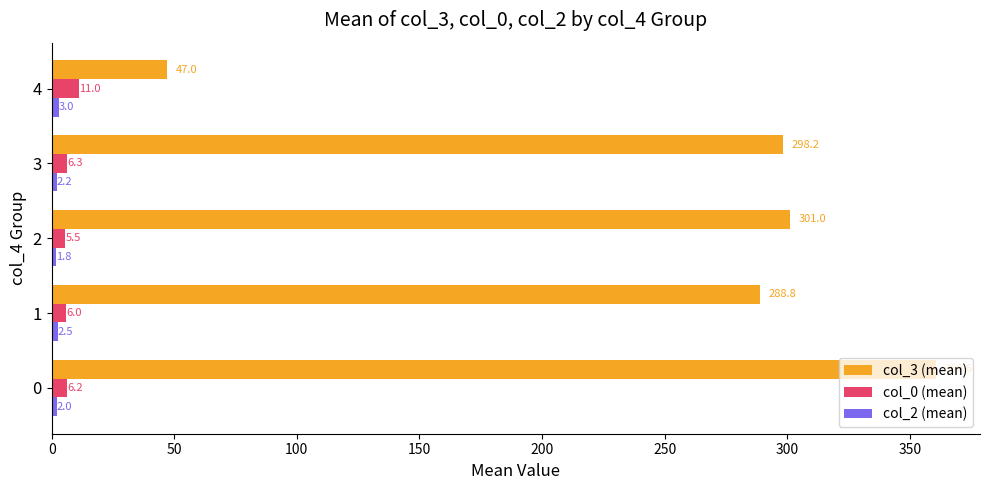

Which series changed the most between 1 and 4?

col_3 (mean)